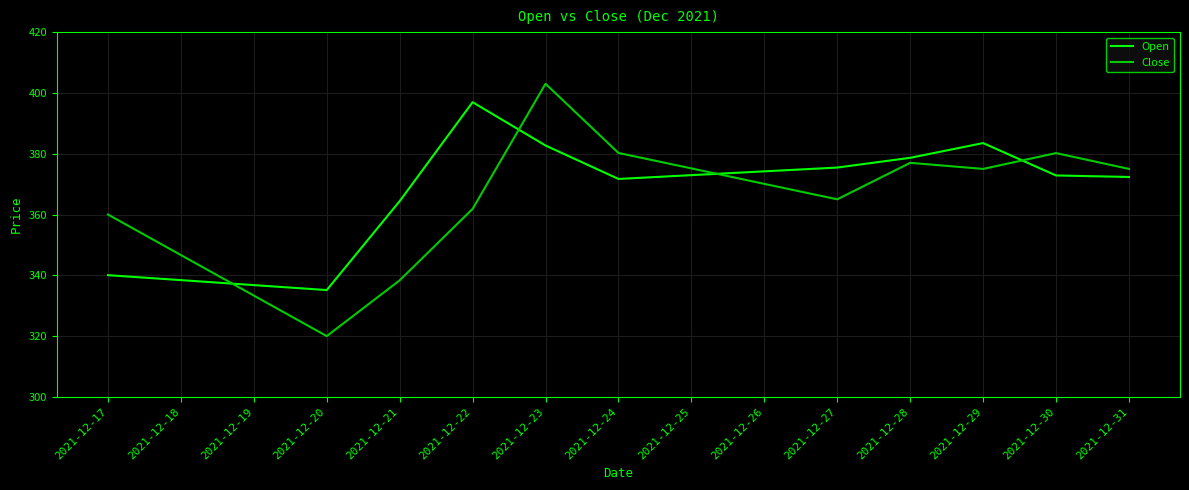

True or false: Open has more than 0 interior local peaks.

True